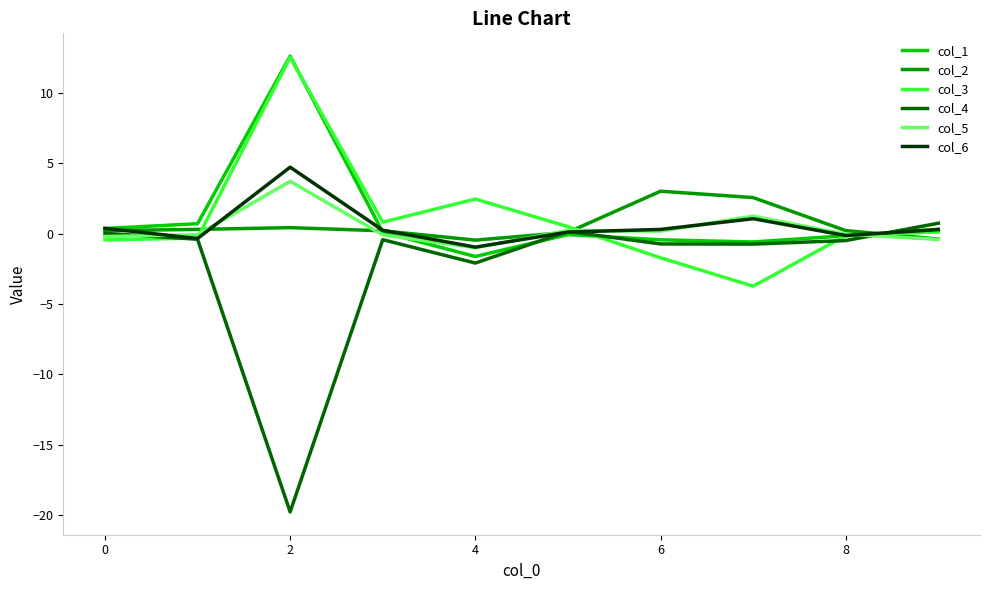

What is the smallest value displayed?

-19.8